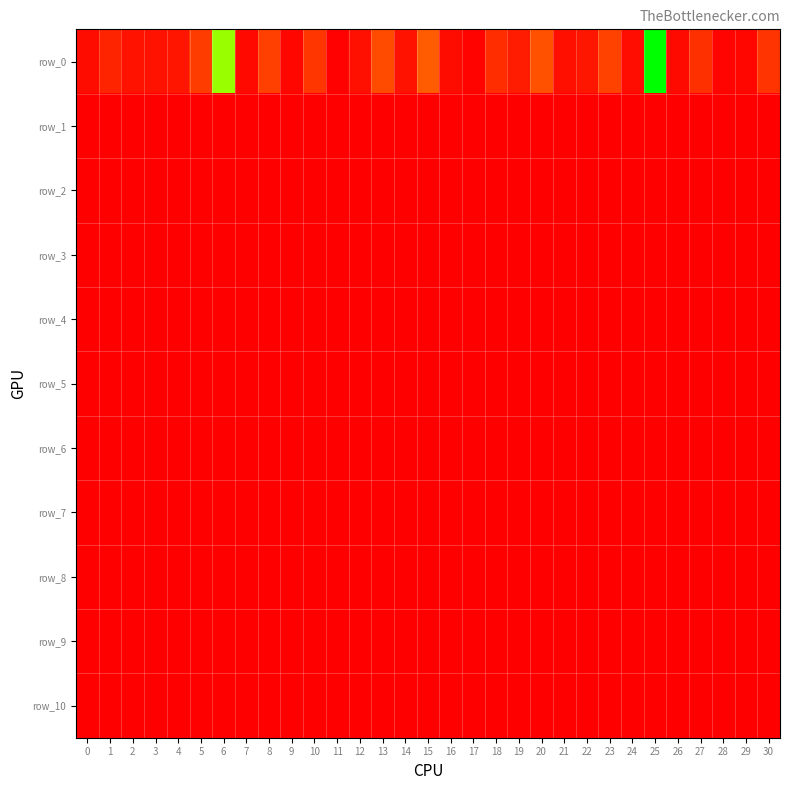

Reading right to left, list all the values displayed in this chart.

row_0: 24976152.4	3514756.8	2787953.9	23386294.8	5321933.7	182407882.6	6994416.4	31890746.8	11226796.9	7748963.6	38607806.7	13594024.8	21526326.0	1803006.6	5950104.8	43490287.9	9762856.0	36180227.7	8152754.6	776369.4	26119094.5	4230166.2	31227206.1	4905425.7	145671349.7	28606123.0	10461758.6	9724934.1	9549148.8	17567059.1	6098795.3
row_1: 143065.4	74967.9	135027.7	97988.3	190469.9	103858.7	142797.6	52999.2	66911.2	134208.0	47245.5	204791.8	426165.2	141432.0	66744.6	160441.4	214376.5	162261.0	194529.6	137672.4	247475.3	197543.9	170349.6	55436.5	101755.2	153225.0	100077.3	71863.9	115803.4	75015.1	248529.3
row_2: 87948.2	39686.7	135027.7	34740.4	73459.2	103124.6	87840.0	52999.2	66911.2	49784.2	47245.5	90436.6	115023.2	118378.3	66744.6	95746.3	105209.9	145447.3	158796.5	55503.2	84115.9	154024.5	77890.5	55436.5	101755.2	92028.5	100077.3	43987.0	62019.3	73190.3	151816.6
row_3: 71796.6	39686.7	55400.5	34740.4	73459.2	81415.4	75877.0	52999.2	66911.2	49784.2	47245.5	76501.4	85926.3	77299.8	66744.6	83877.7	72592.6	94134.2	158796.5	55503.2	56211.0	154024.5	77890.5	36655.6	53445.1	92028.5	59997.9	43987.0	62019.3	67764.4	100979.0
row_4: 58471.3	39686.7	55400.5	34740.4	56886.1	68353.5	54761.0	52147.0	66911.2	49784.2	47245.5	39521.3	69561.0	77299.8	50196.4	83877.7	57666.5	94134.2	47623.9	37415.1	56211.0	89759.9	77890.5	36655.6	37545.2	65993.7	59997.9	16109.5	62019.3	67764.4	100979.0
row_5: 52886.5	39686.7	55400.5	34740.4	56886.1	68353.5	35350.2	52147.0	35904.5	49784.2	36373.4	39521.3	69561.0	77299.8	50196.4	83877.7	53401.5	94134.2	47623.9	24158.3	56211.0	66082.9	70751.9	36655.6	37545.2	65993.7	55651.6	16109.5	62019.3	49161.9	66011.9
row_6: 50606.4	39686.7	55400.5	34740.4	45741.6	68353.5	35350.2	52147.0	35904.5	49401.4	36373.4	39521.3	69561.0	77299.8	50196.4	66644.5	53401.5	70897.5	47623.9	24158.3	56211.0	66082.9	70751.9	36655.6	37545.2	65993.7	44008.6	16109.5	62019.3	44399.3	66011.9
row_7: 45138.5	39686.7	55400.5	34740.4	27040.3	66042.1	35350.2	52147.0	35904.5	41850.5	36373.4	39521.3	65122.2	77299.8	25836.2	66644.5	44272.6	46345.2	47623.9	24158.3	32748.0	66082.9	44297.2	36655.6	32804.1	52404.8	44008.6	16109.5	57274.2	44399.3	66011.9
row_8: 40842.0	39686.7	55400.5	34740.4	27040.3	44375.9	35350.2	52147.0	35904.5	41850.5	36373.4	39521.3	52794.7	42734.9	12008.5	66644.5	33490.9	46345.2	47623.9	24158.3	32748.0	66082.9	44297.2	15583.4	32804.1	44798.3	44008.6	16109.5	57274.2	37350.1	66011.9
row_9: 38329.9	39686.7	55400.5	34740.4	27040.3	44375.9	35350.2	31199.9	35904.5	27249.9	32542.9	39521.3	52794.7	42734.9	12008.5	66644.5	33490.9	46345.2	44038.4	24158.3	32748.0	49797.0	44297.2	15583.4	31183.3	44798.3	40659.2	16109.5	57274.2	37350.1	54870.0
row_10: 36528.8	39683.4	38593.0	34740.4	27040.3	44375.9	35350.2	31199.9	35904.5	27249.9	32542.9	23341.4	52794.7	42734.9	12008.5	65880.7	33490.9	46345.2	44038.4	24158.3	32748.0	49797.0	44297.2	15583.4	31183.3	44798.3	40659.2	16109.5	36993.4	37350.1	54870.0